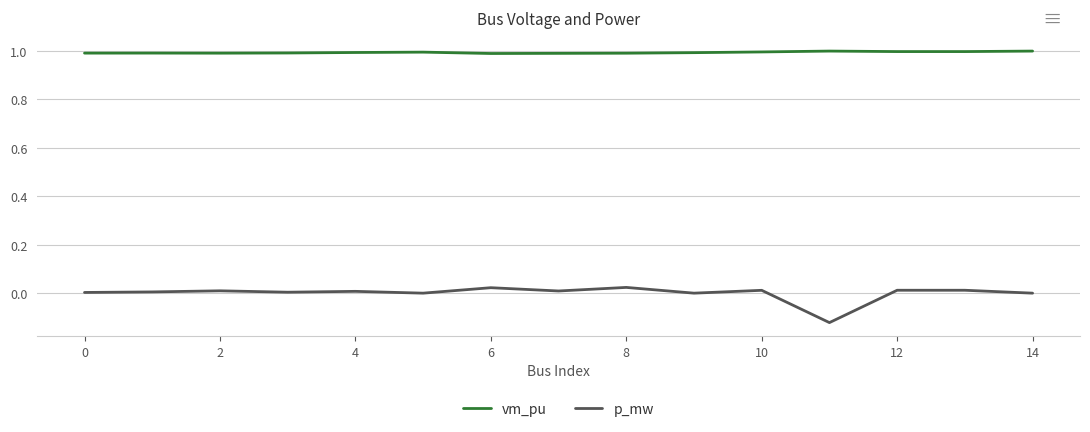

At how many categories does at least one series exceed 0?

15